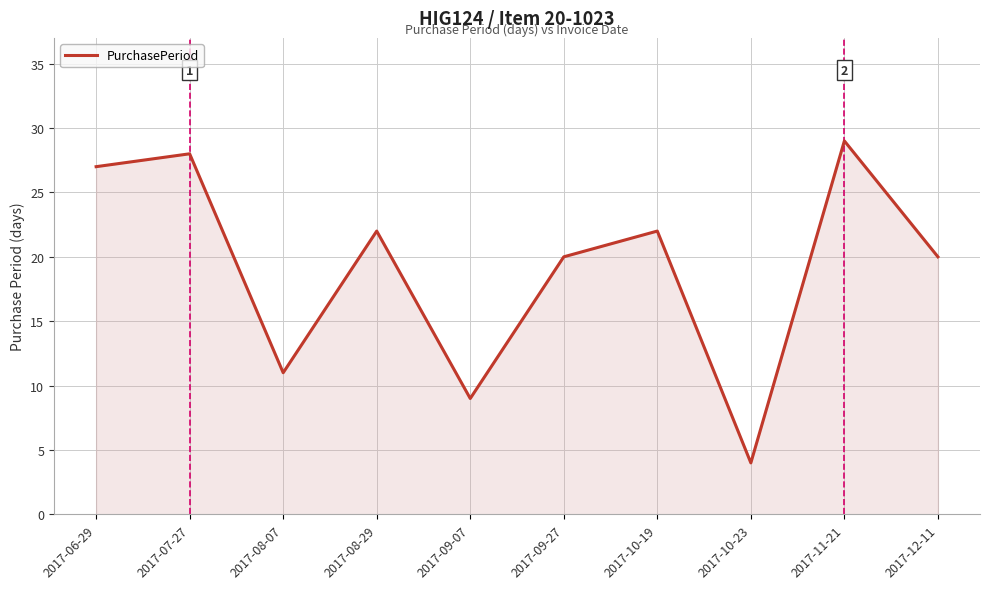

What is the change in value from 2017-09-27 to 2017-11-21?

+9